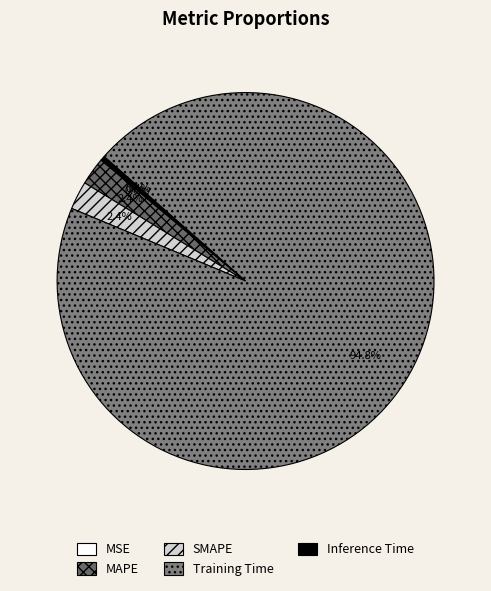

Which slice is the largest?

Training Time